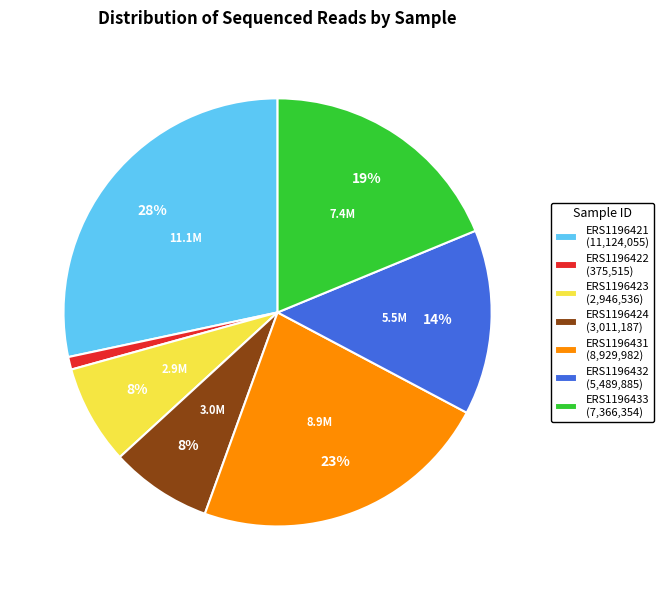

How many segments does this pie chart have?

7